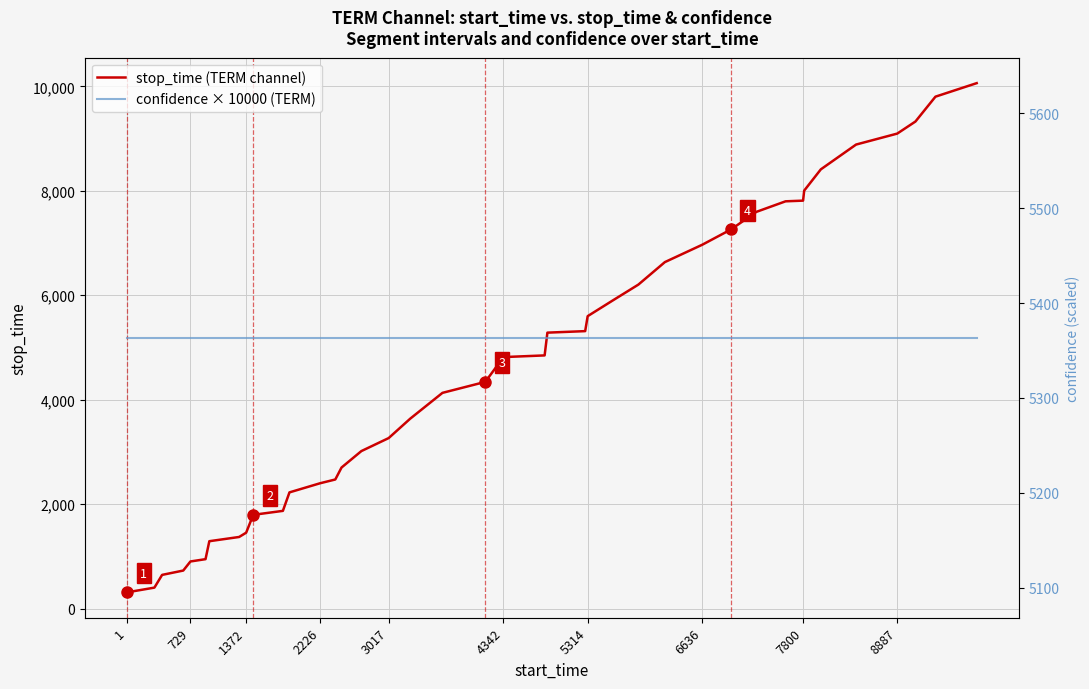

What is the value of the stop_time (TERM channel) point at the 23rd from the left?

5284.0